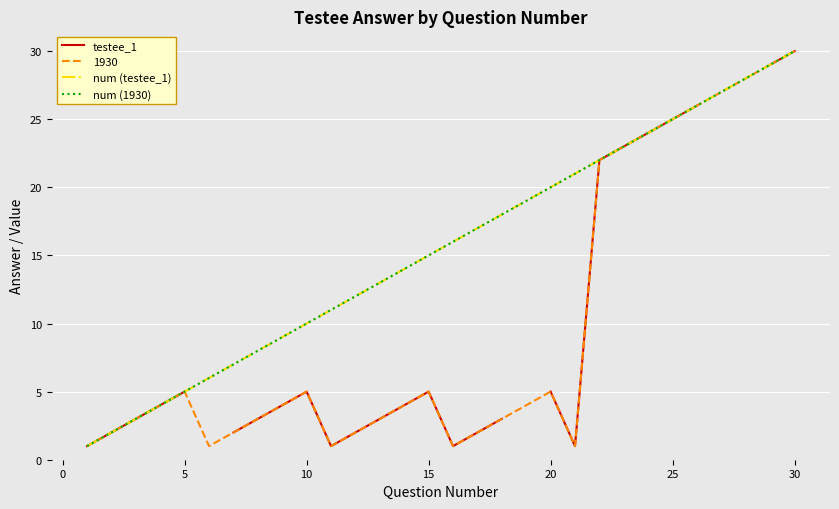

What is the highest value of the testee_1 series?

30.0